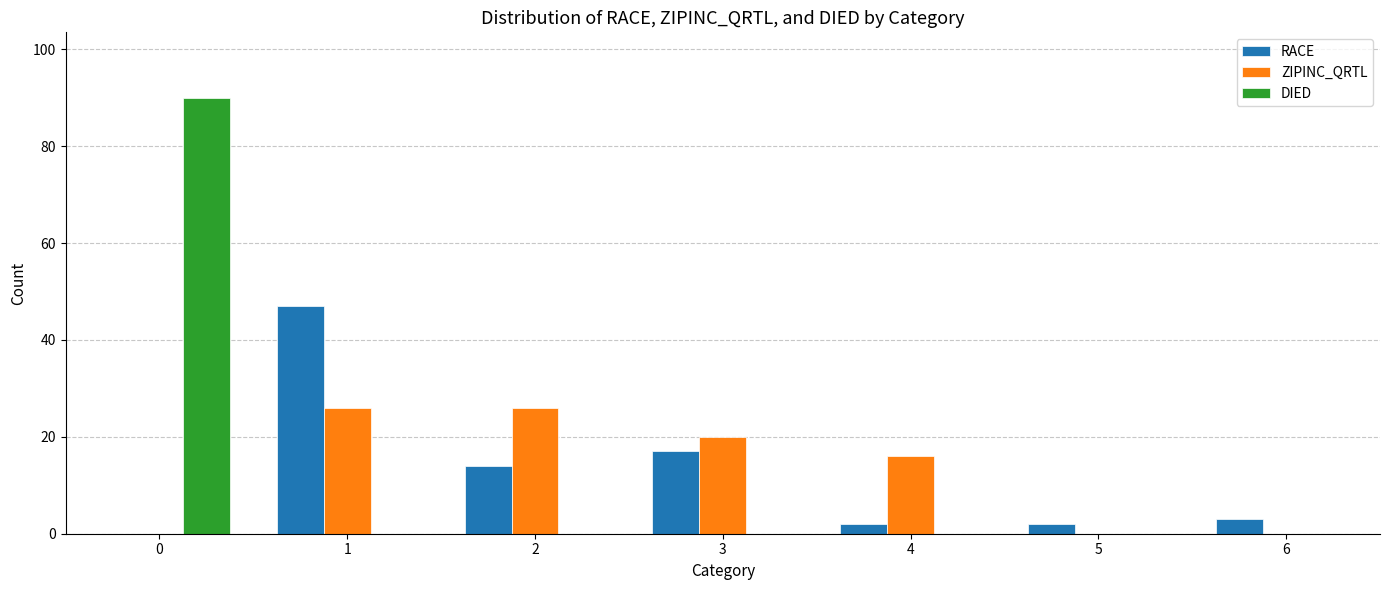

The value of ZIPINC_QRTL at 0 is 0. True or false?

True